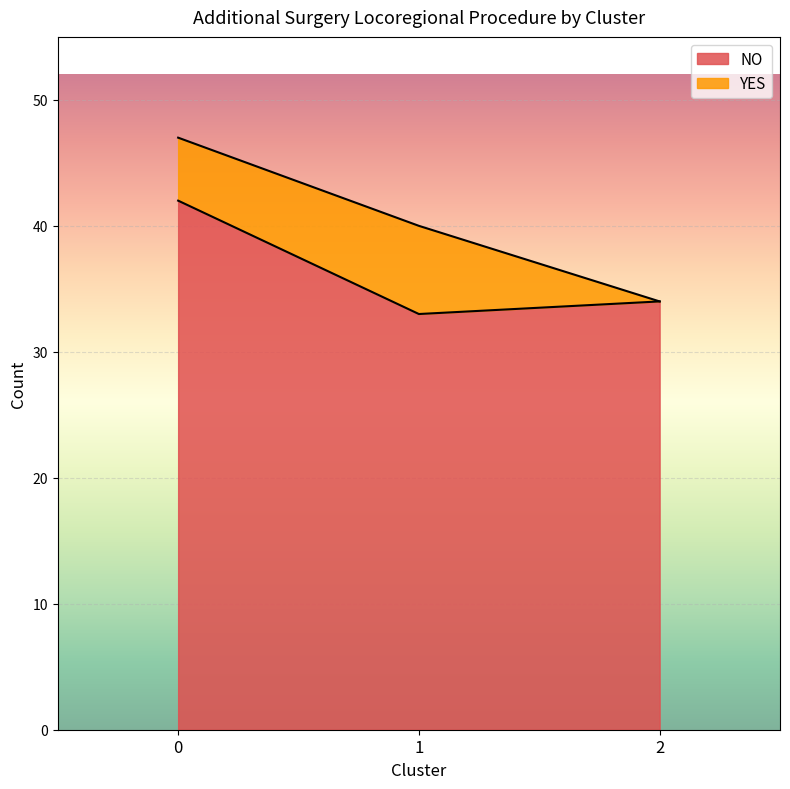

What is the value of the 2nd point from the left?

33